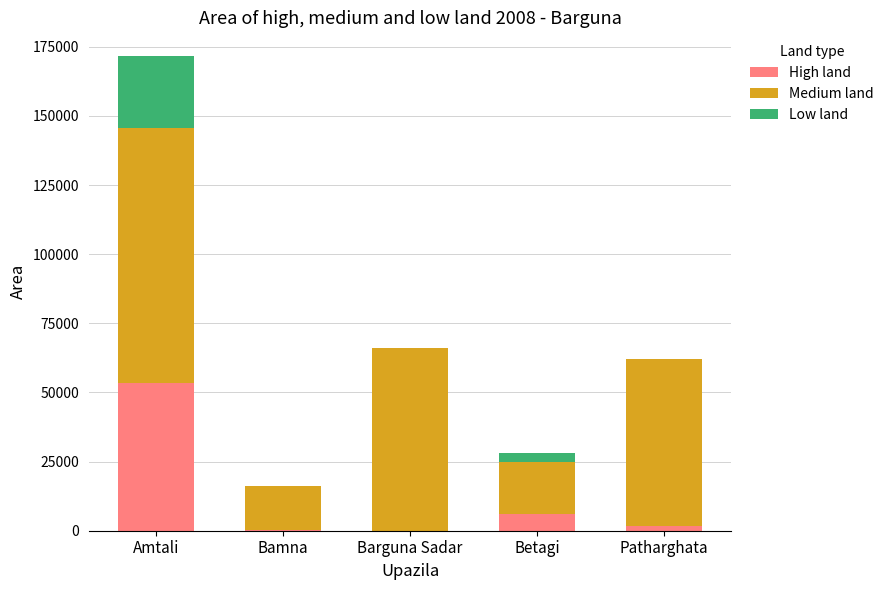

What is the sum of all High land values?

61527